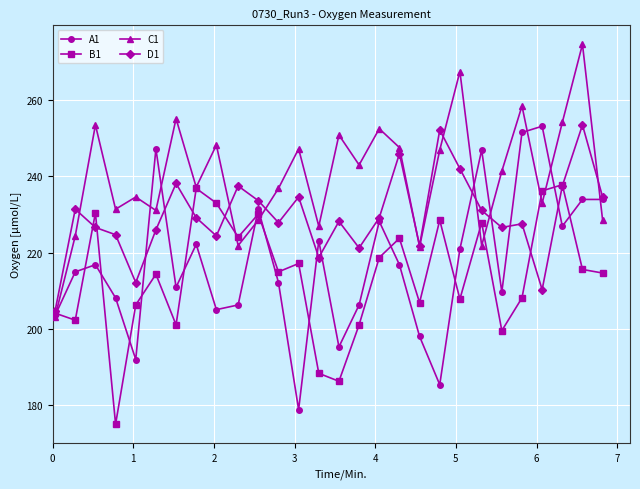

How many data points in D1 are less than 229?

14